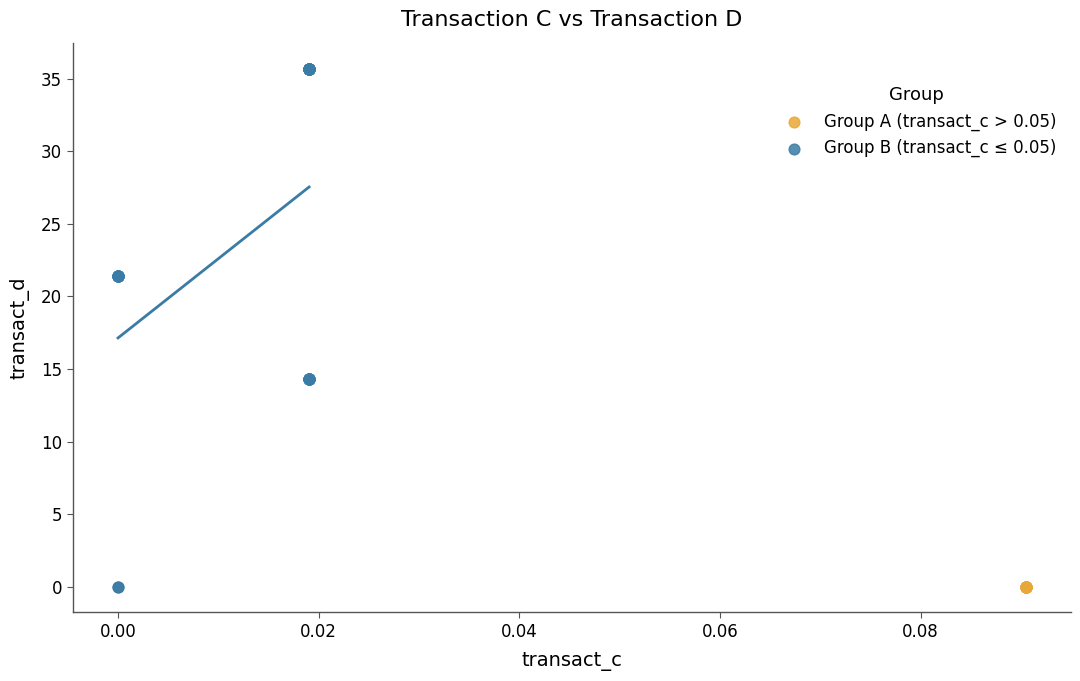

What are all the series names shown in the legend?

Group A (transact_c > 0.05), Group B (transact_c ≤ 0.05)